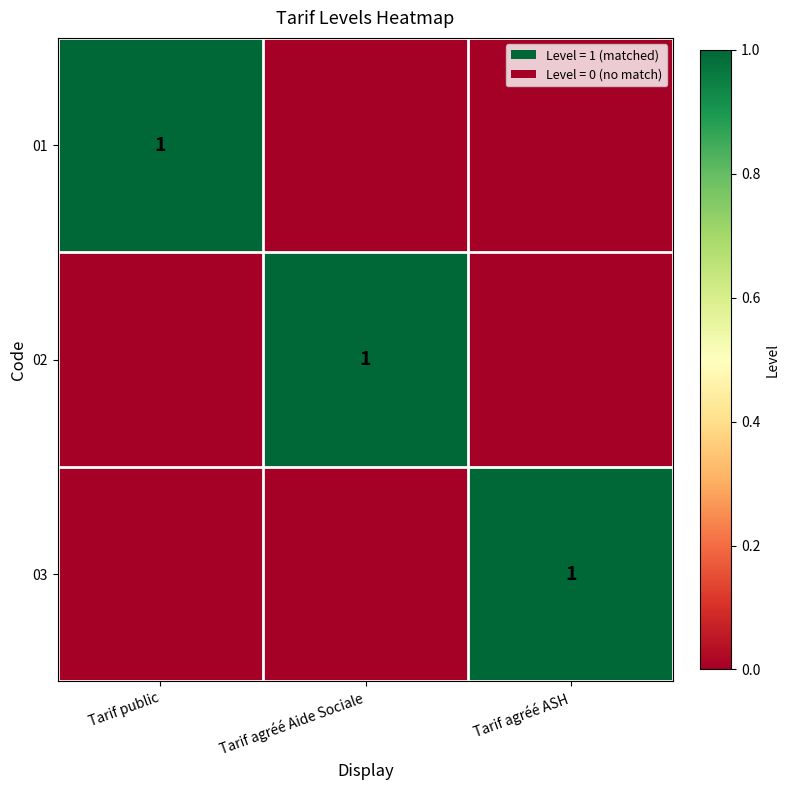

Is it true that 03 equals 1 at Tarif agréé ASH?

True